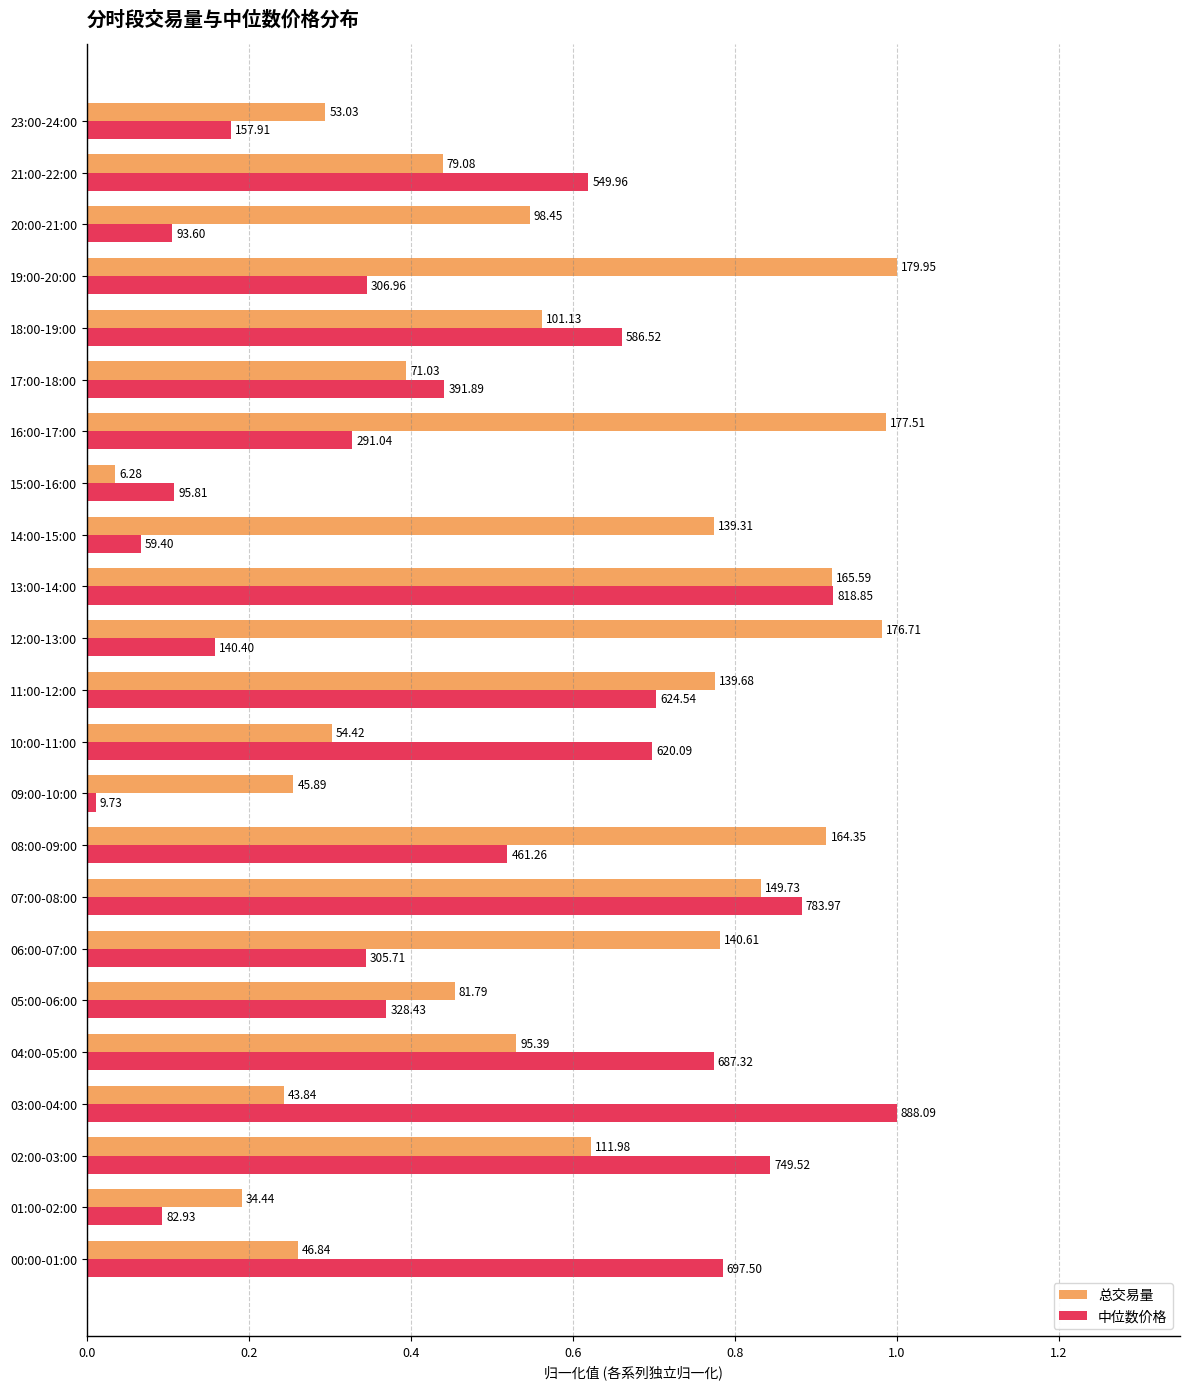

What is the average value of the 中位数价格 series?

0.5